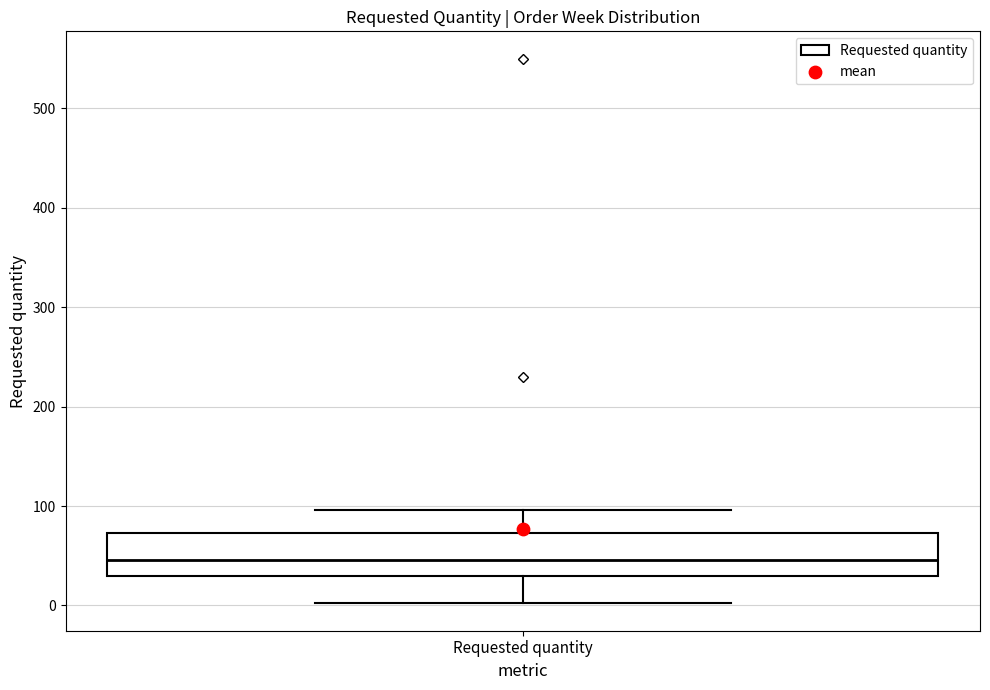

Transcribe this box plot: give where the median line is, the range the box spans, and where the two whiskers end, as read against the y-axis. The values are not printed on the chart, so give them approximately, as read against the axis.

median 50, box 30 to 70, whiskers 0 to 100